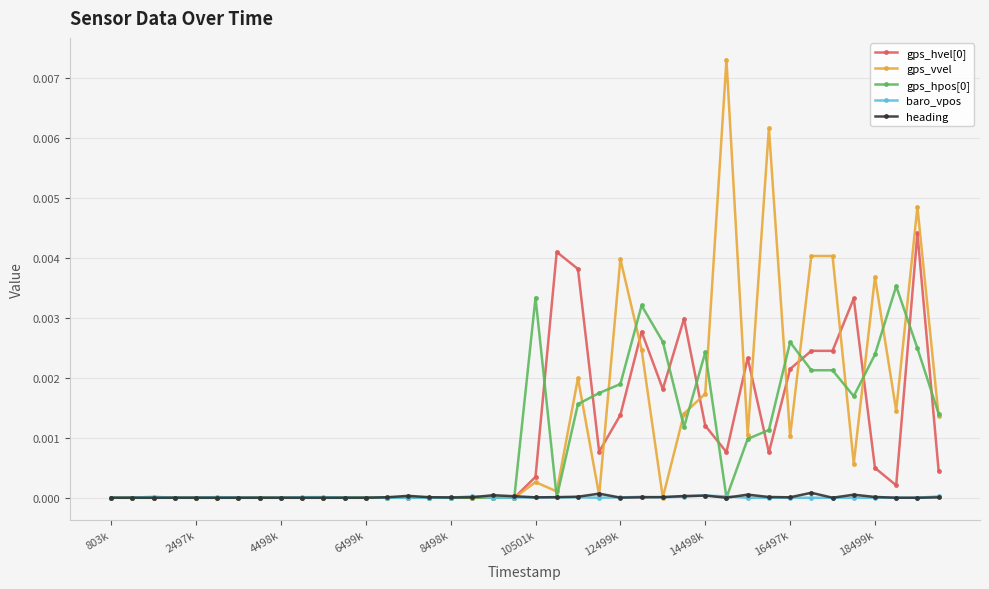

Which series has the widest spread of values?

gps_vvel